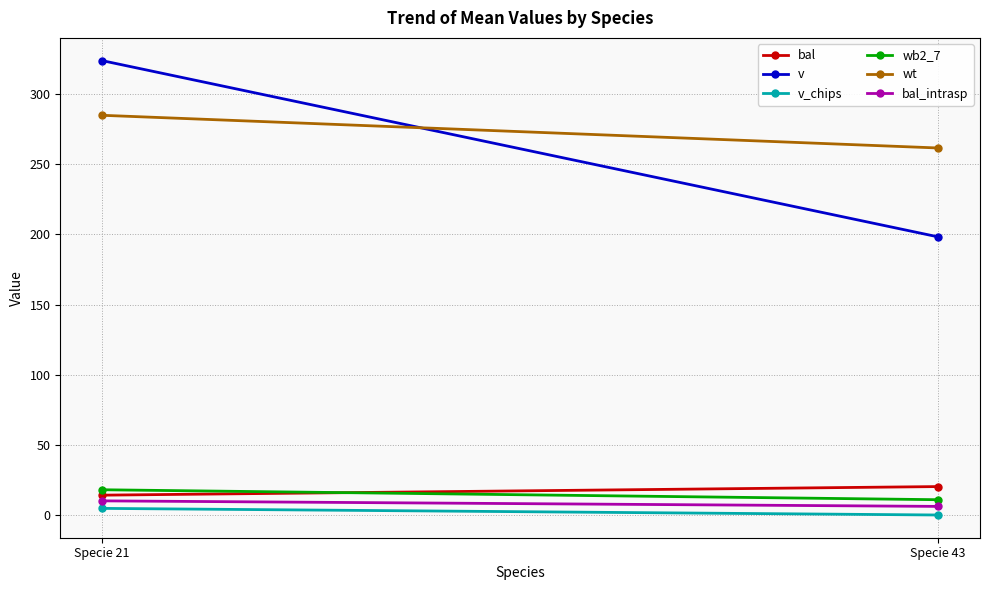

At Specie 43, list the series in order from smallest to largest.

v_chips, bal_intrasp, wb2_7, bal, v, wt